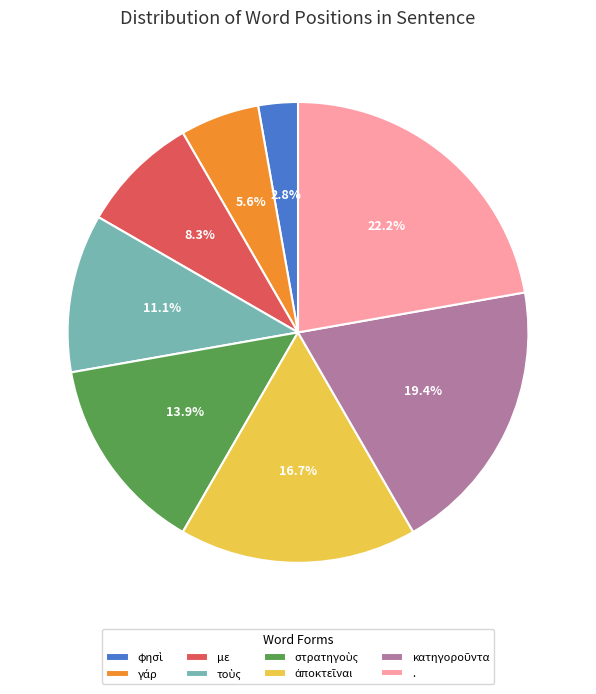

Does με account for over 50% of the chart?

No